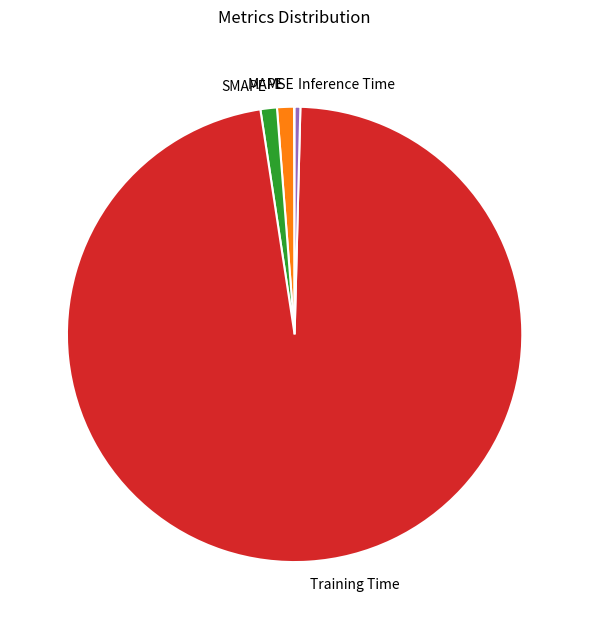

Is there any slice that represents more than half of the pie?

Yes